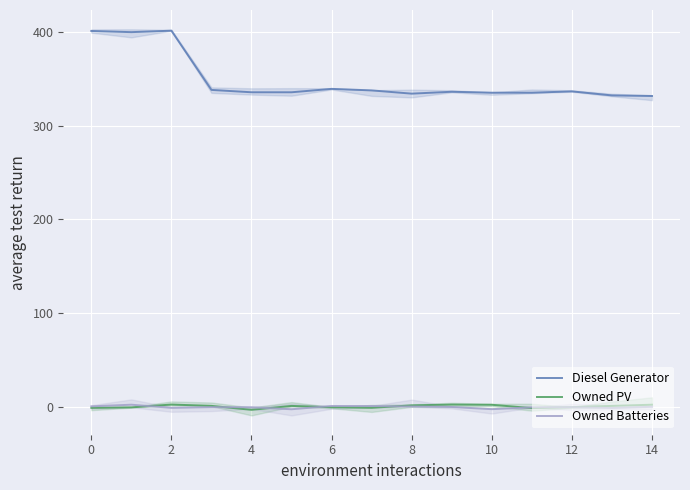

How many distinct data groups are displayed?

3